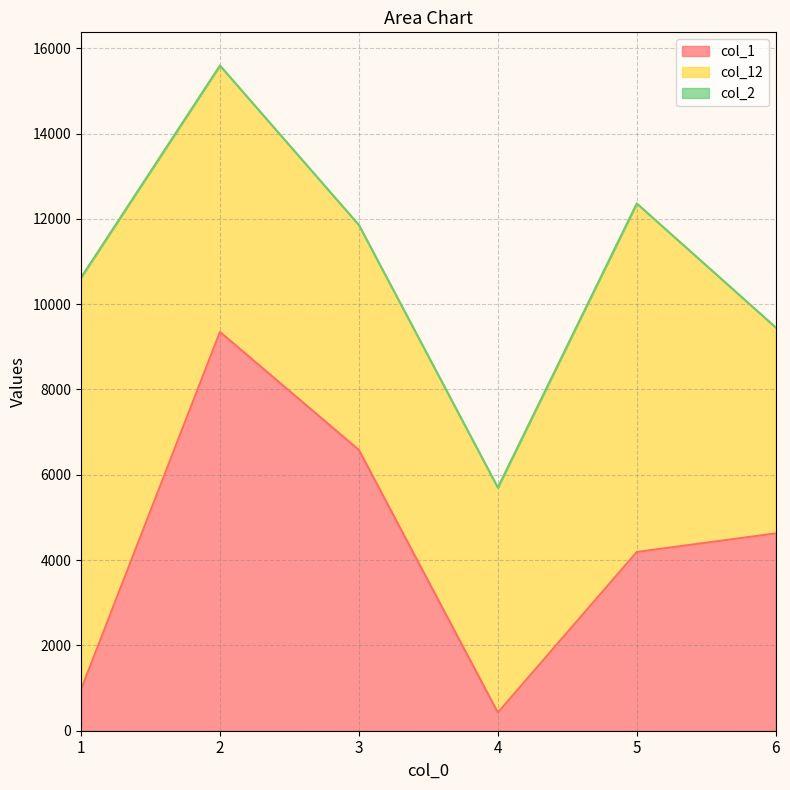

What is the difference between the highest and lowest values at 2?

9348